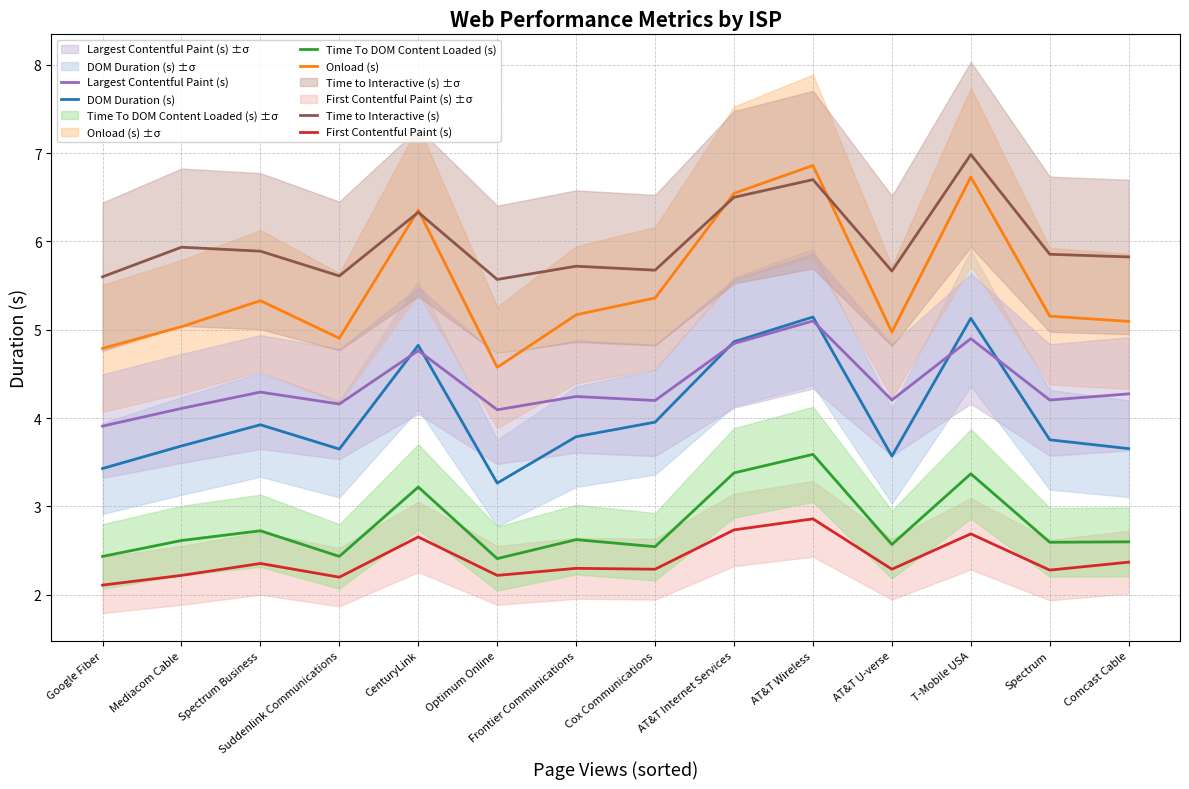

Which category has the highest value in the Onload (s) series?

AT&T Wireless